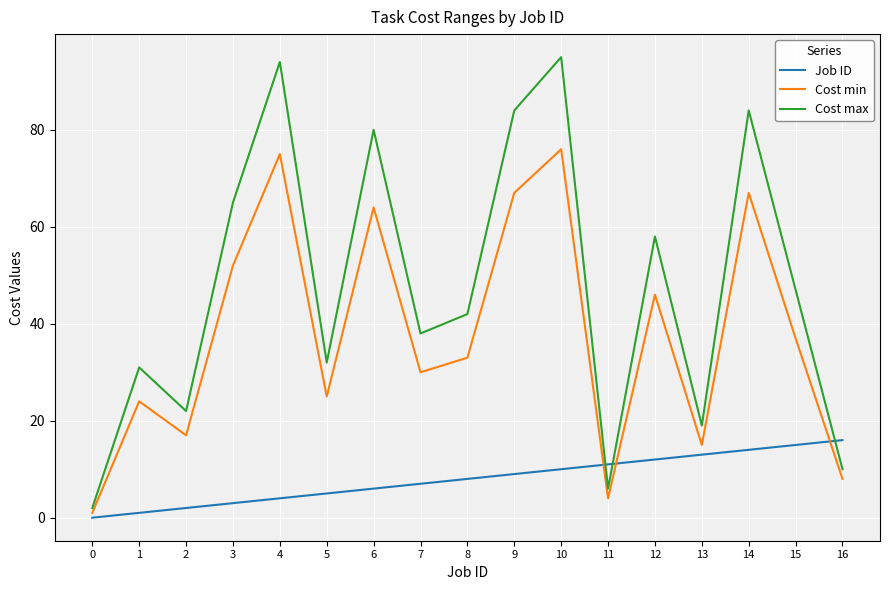

Read the Job ID value at 14, to the nearest 10.

10